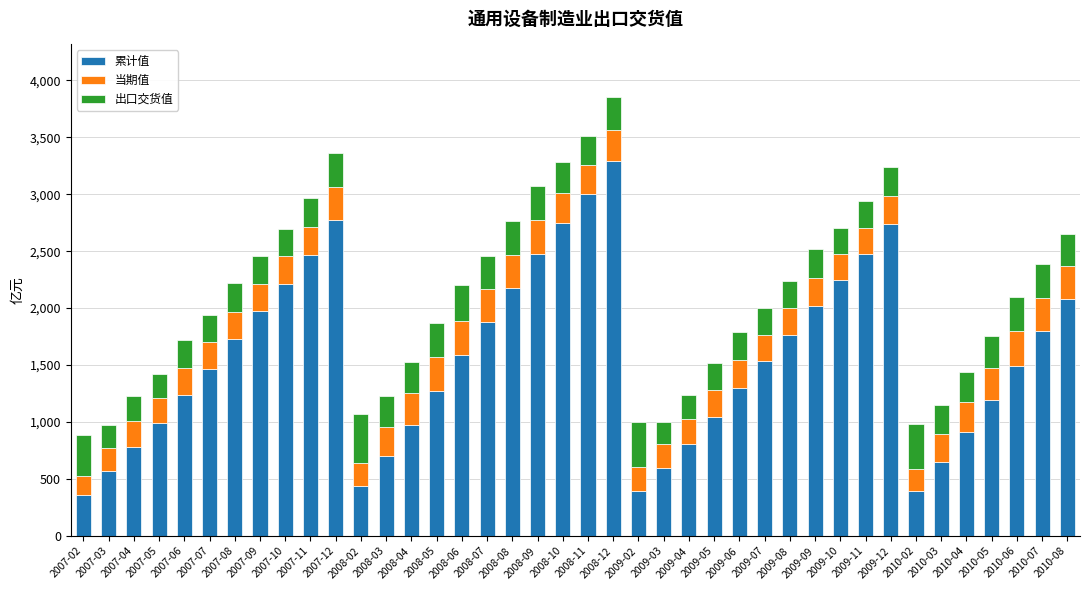

What is the total value across all series at 2007-09?

2460.2